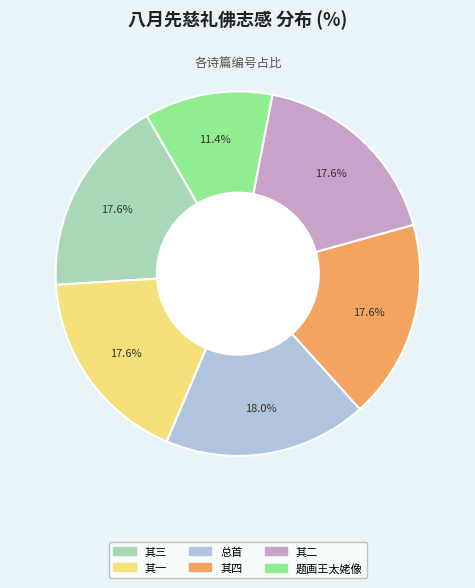

Is there any slice that represents more than half of the pie?

No